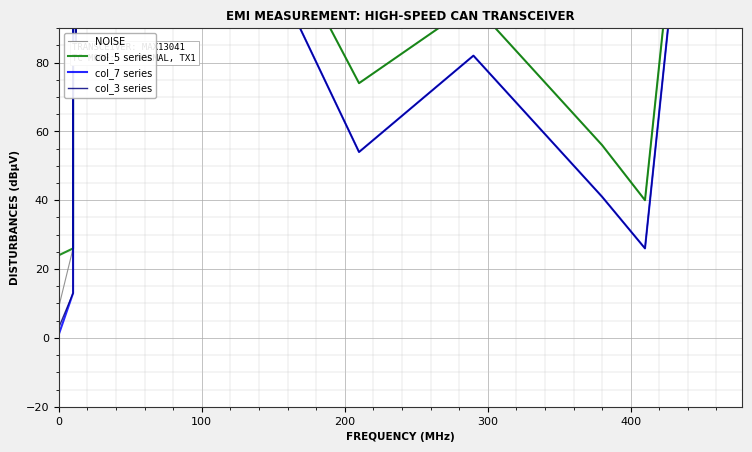

True or false: col_7 series and NOISE intersect in this chart.

False